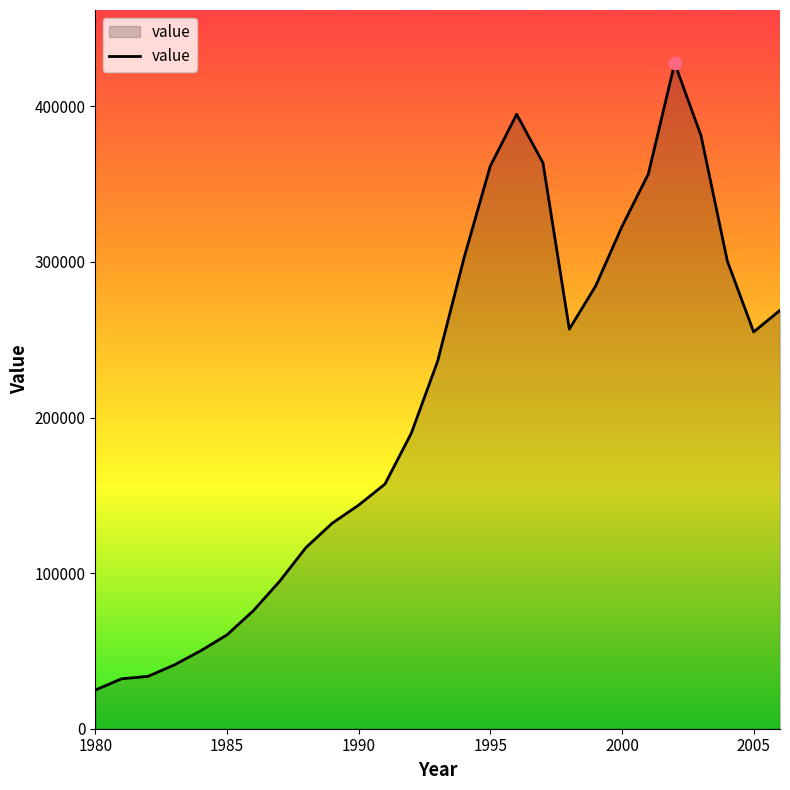

What is the minimum value shown in the chart?

24844